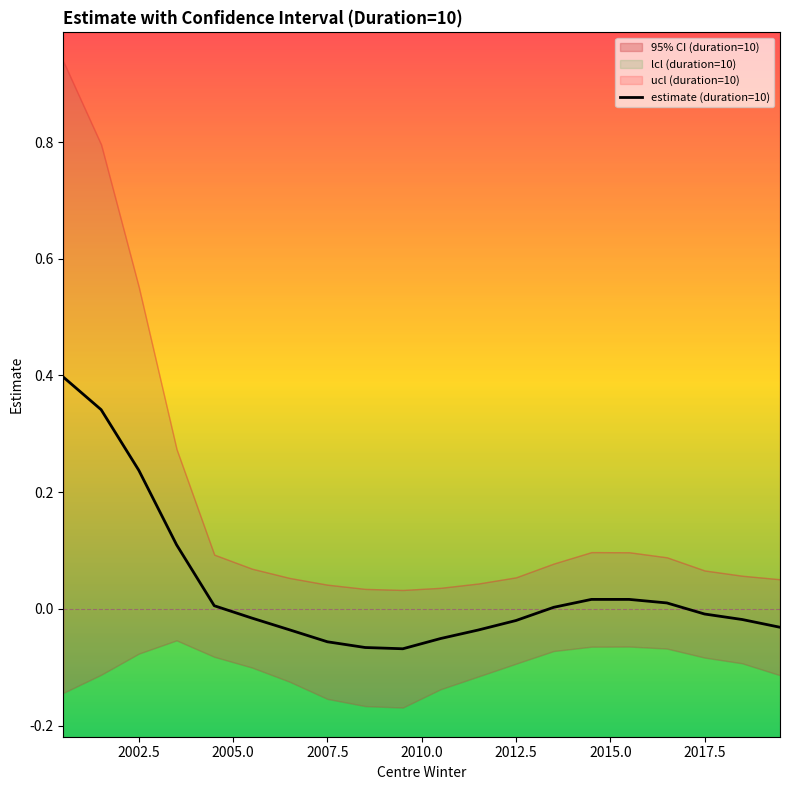

What is the difference between the maximum and minimum values?

0.5